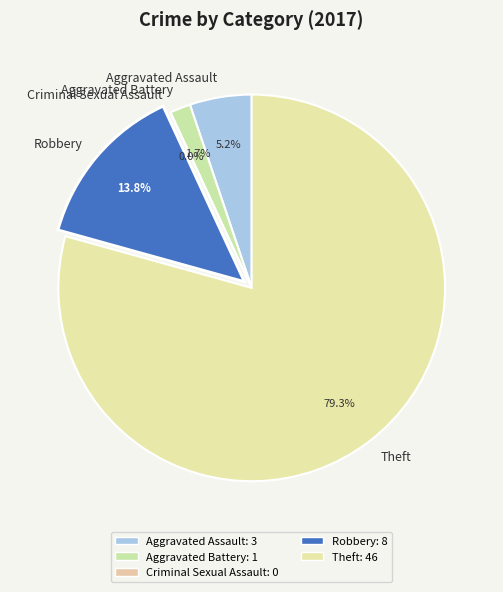

How many segments does this pie chart have?

5